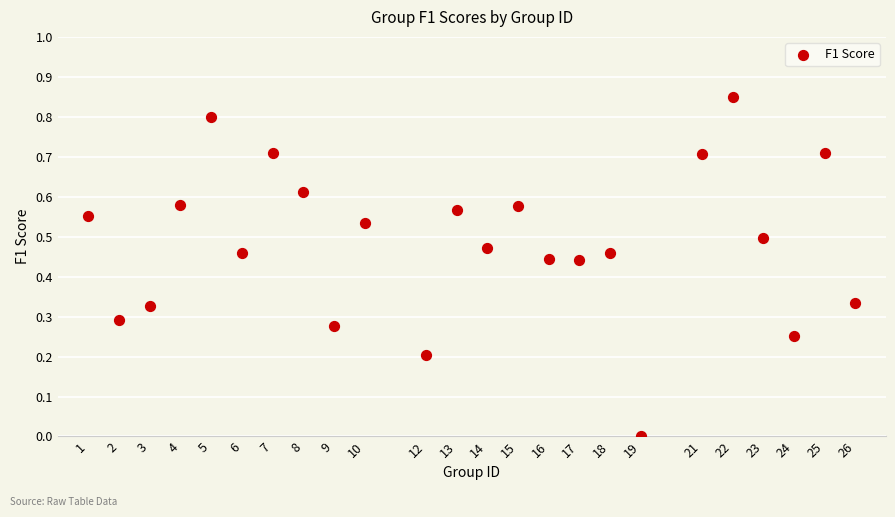

What is the range of X values (max minus min)?

25.0